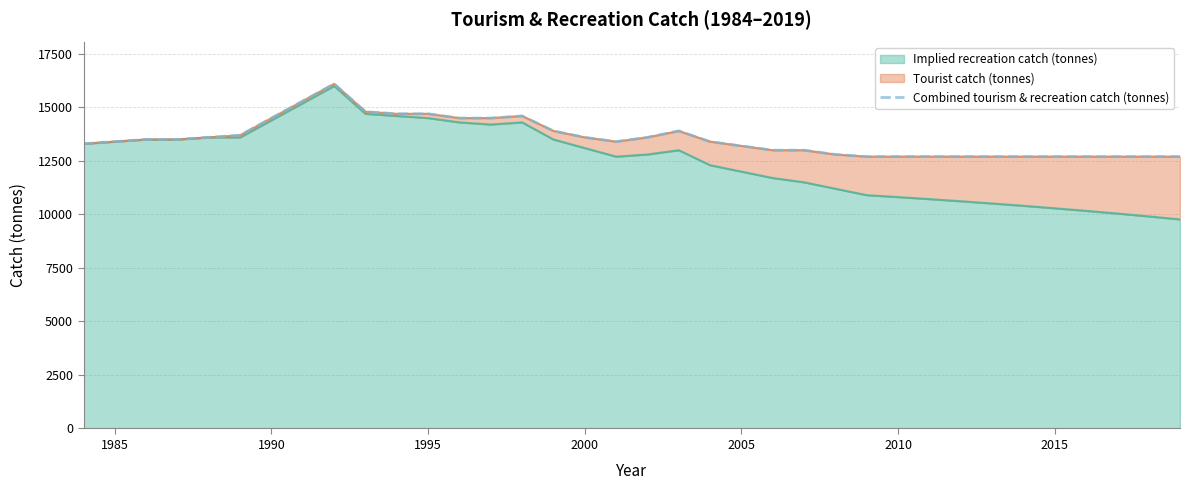

What is the highest value of the Implied recreation catch (tonnes) series?

16000